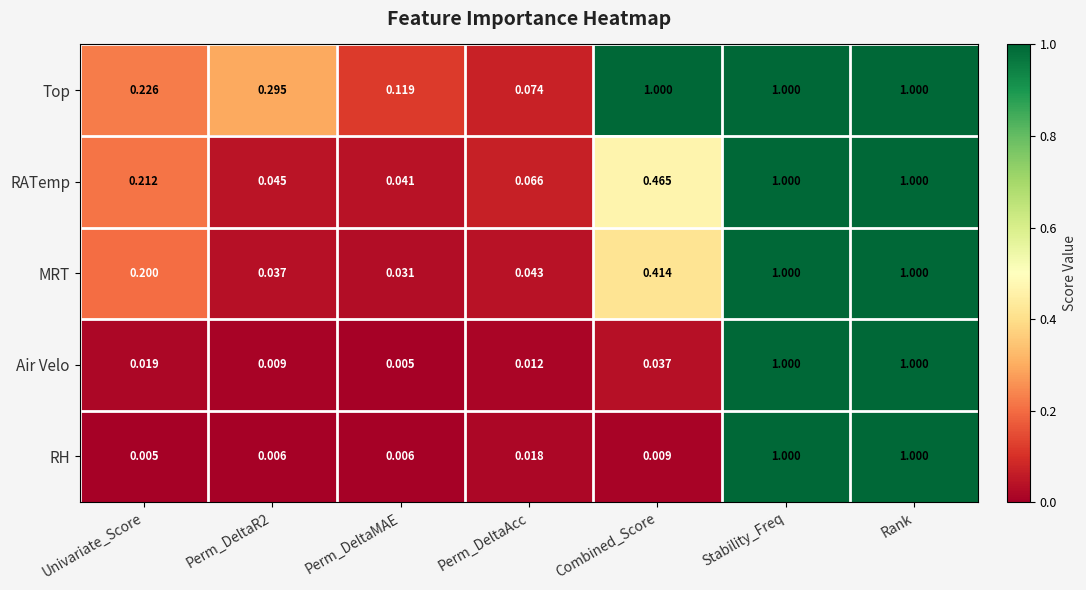

Between Perm_DeltaMAE and Perm_DeltaAcc, which series saw the biggest shift?

Top